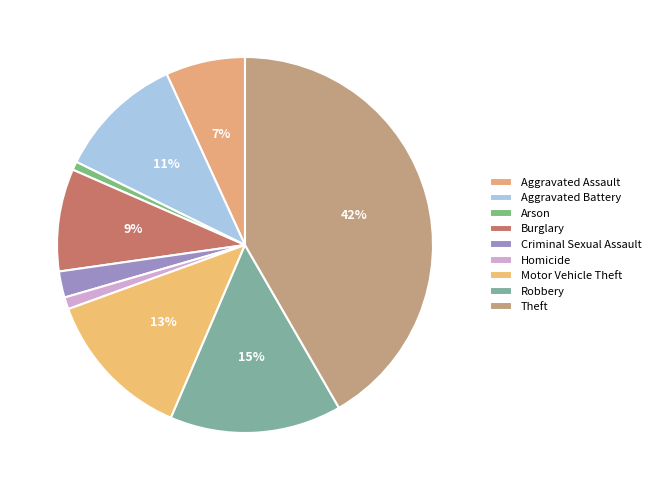

What is the smallest slice in the pie chart?

Arson